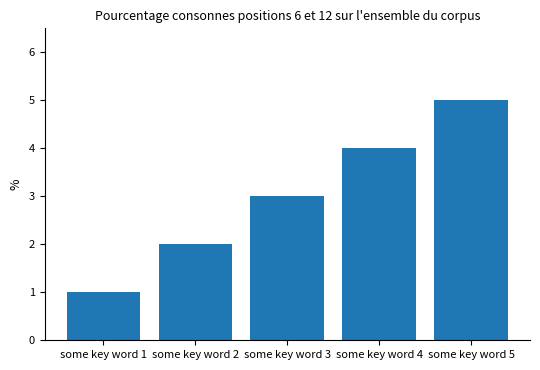

The chart shows a value of 2 at some key word 4. True or false?

False